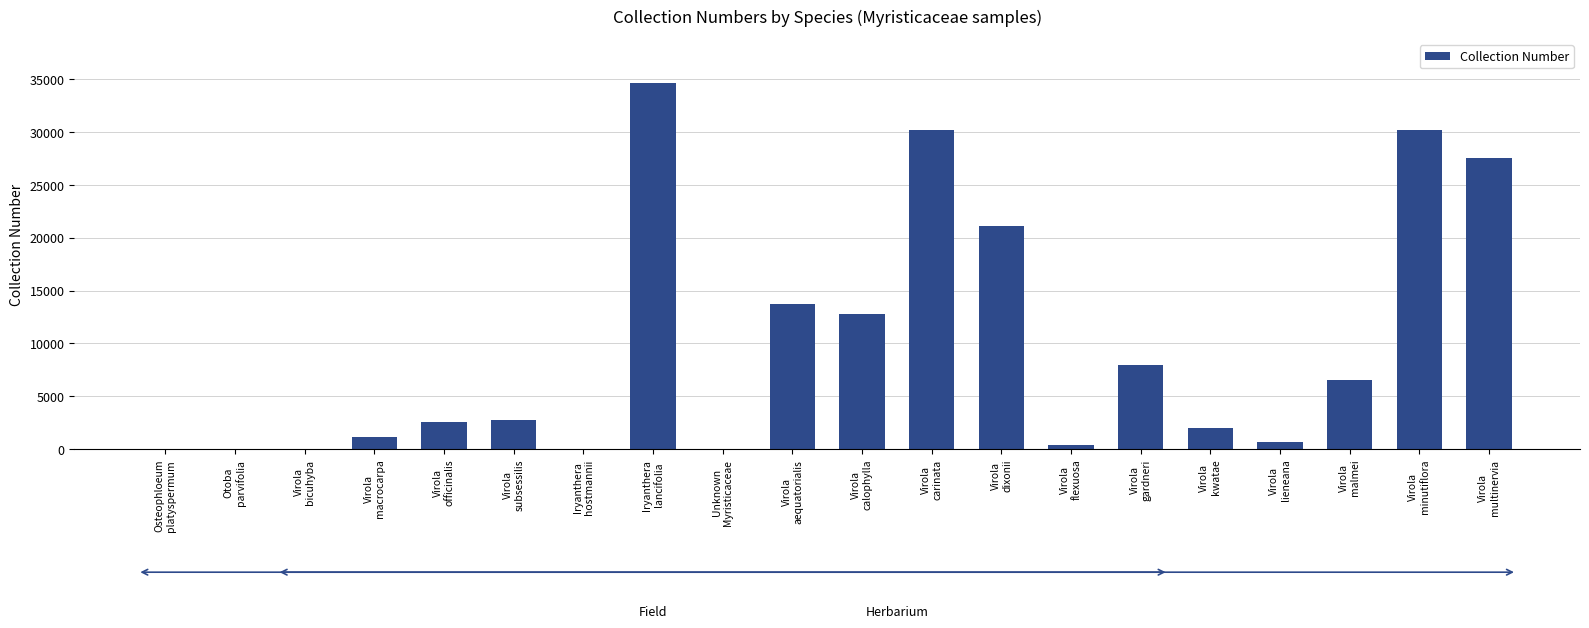

What is the maximum value shown in the chart?

34625